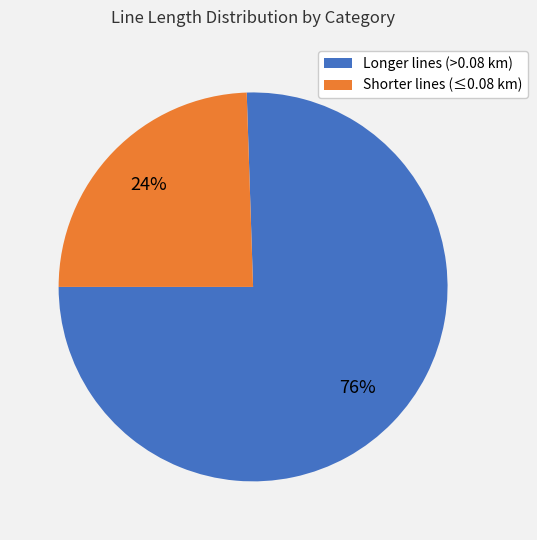

Does any single category account for the majority?

Yes